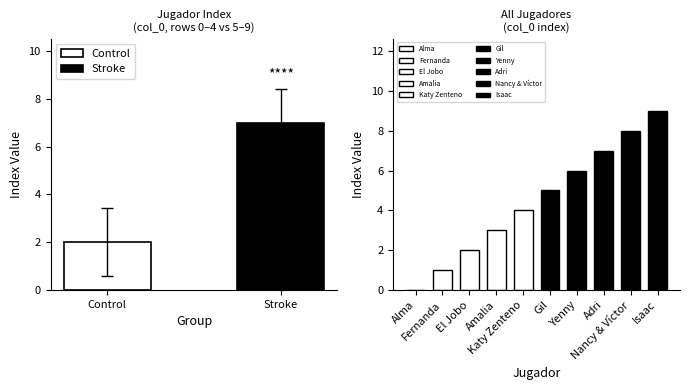

Reading right to left, list all the values displayed in this chart.

Isaac=9	Nancy & Víctor=8	Adri=7	Yenny=6	Gil=5	Katy Zenteno=4	Amalia=3	El Jobo=2	Fernanda=1	Alma=0